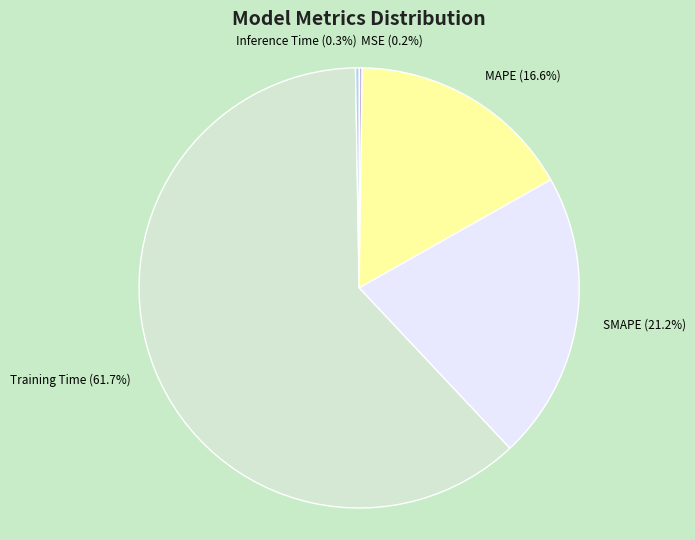

What is the largest slice in the pie chart?

Training Time